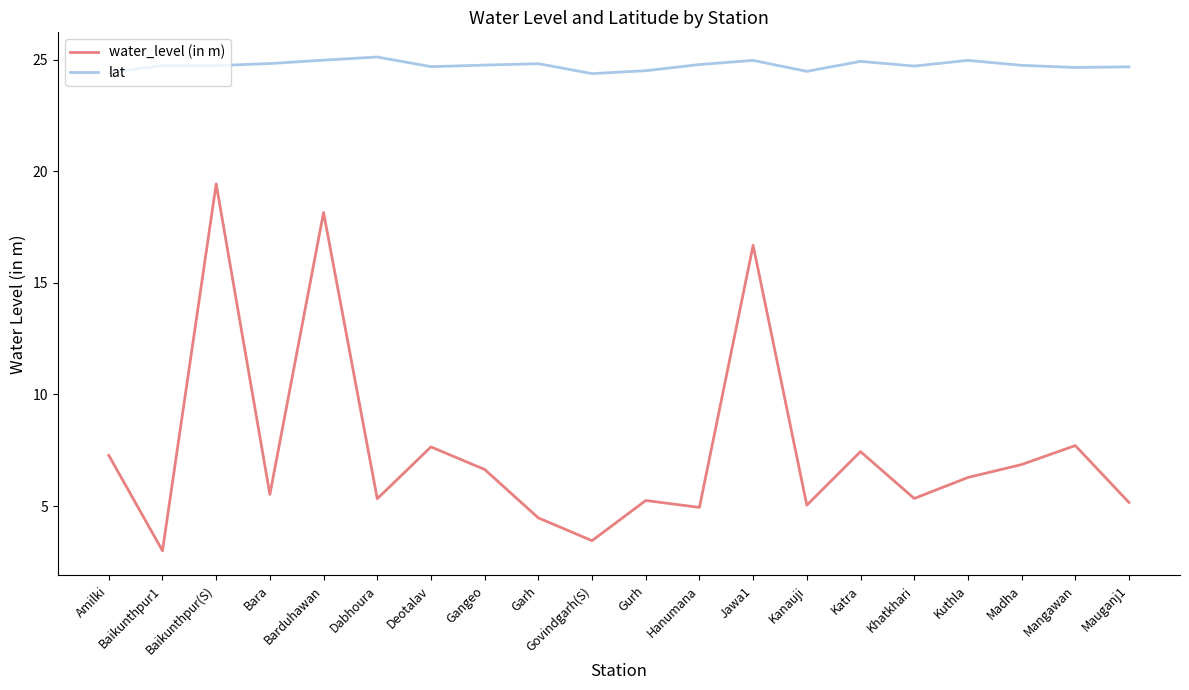

How many lines are shown in the chart?

2